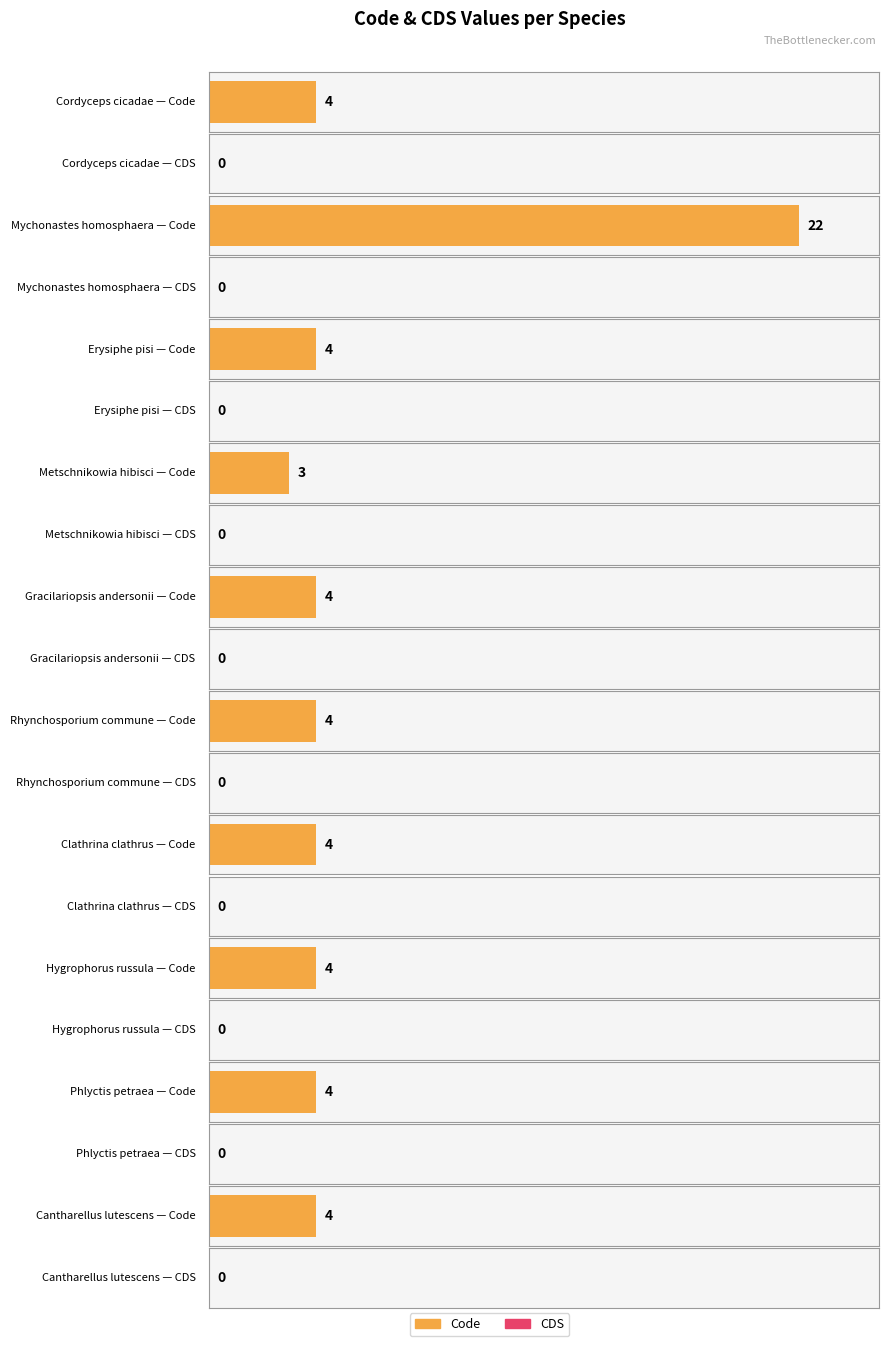

Reading left to right, list all the values displayed in this chart.

Code: Cordyceps cicadae=4	Mychonastes homosphaera=22	Erysiphe pisi=4	Metschnikowia hibisci=3	Gracilariopsis andersonii=4	Rhynchosporium commune=4	Clathrina clathrus=4	Hygrophorus russula=4	Phlyctis petraea=4	Cantharellus lutescens=4
CDS: Cordyceps cicadae=0	Mychonastes homosphaera=0	Erysiphe pisi=0	Metschnikowia hibisci=0	Gracilariopsis andersonii=0	Rhynchosporium commune=0	Clathrina clathrus=0	Hygrophorus russula=0	Phlyctis petraea=0	Cantharellus lutescens=0